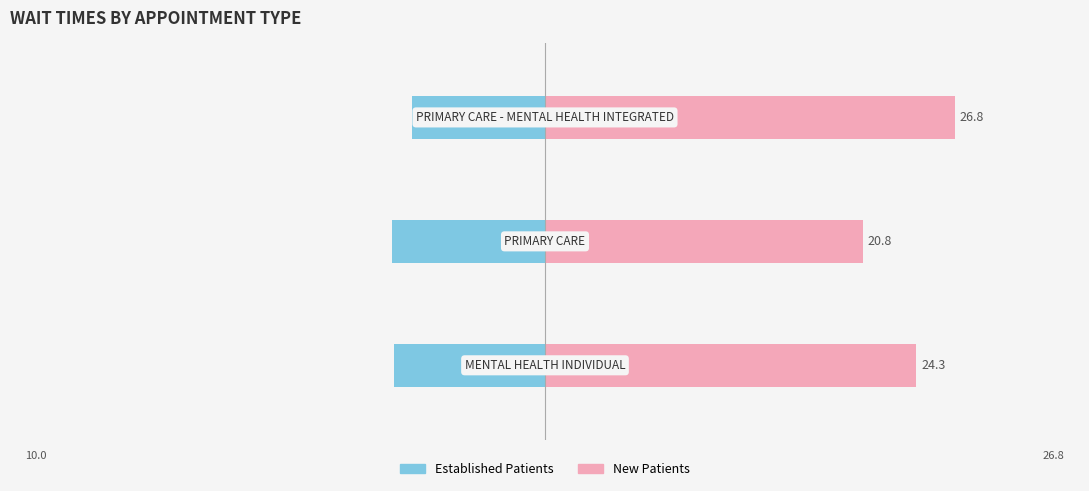

Reading left to right, extract all data points from this chart.

EstablishedPatients: 0=-9.9	1=-10.0	2=-8.7
NewPatients: 0=24.3	1=20.8	2=26.8